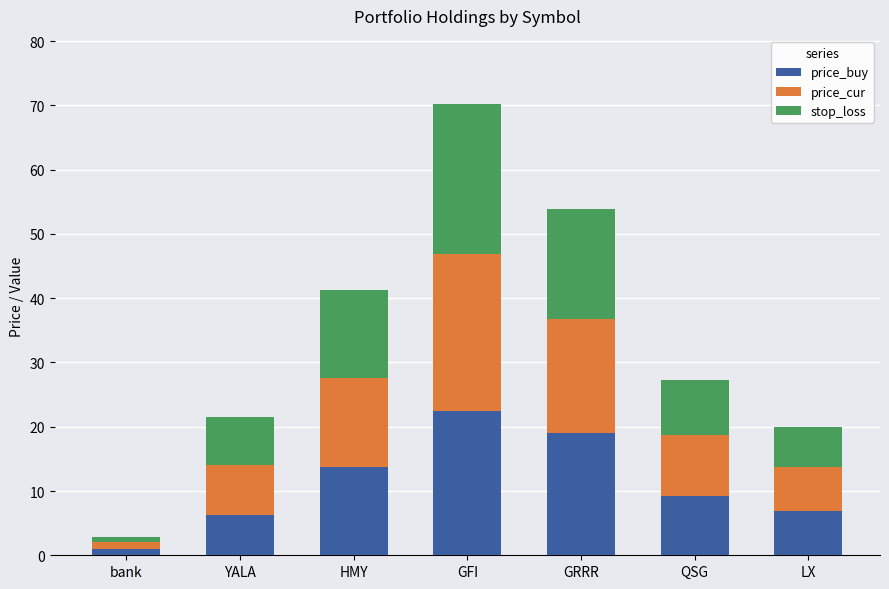

Which category has the lowest value in the price_buy series?

bank